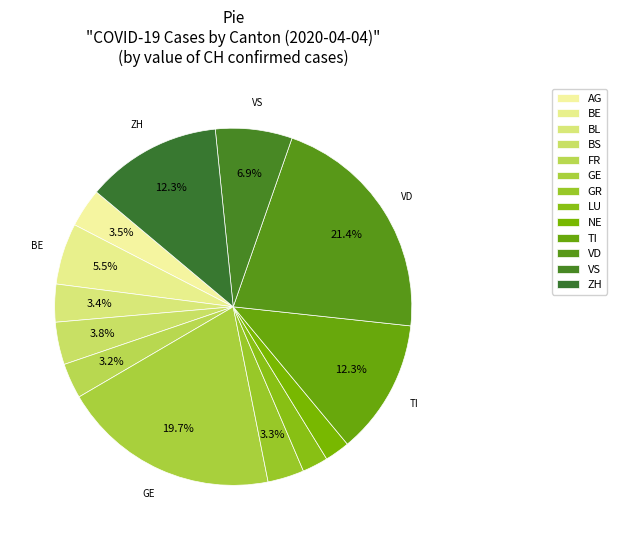

How many segments does this pie chart have?

13